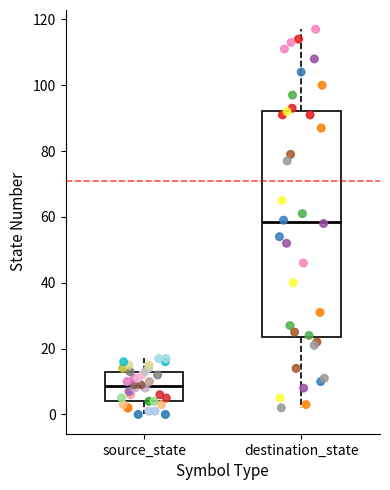

Reading left to right, transcribe this box plot: for each box, give where its median line is, the range the box spans, and where its two whiskers end, as read against the y-axis. The values are not printed on the chart, so give them approximately, as read against the axis.

source_state: median 8, box 4 to 14, whiskers 0 to 18
destination_state: median 58, box 24 to 92, whiskers 2 to 118